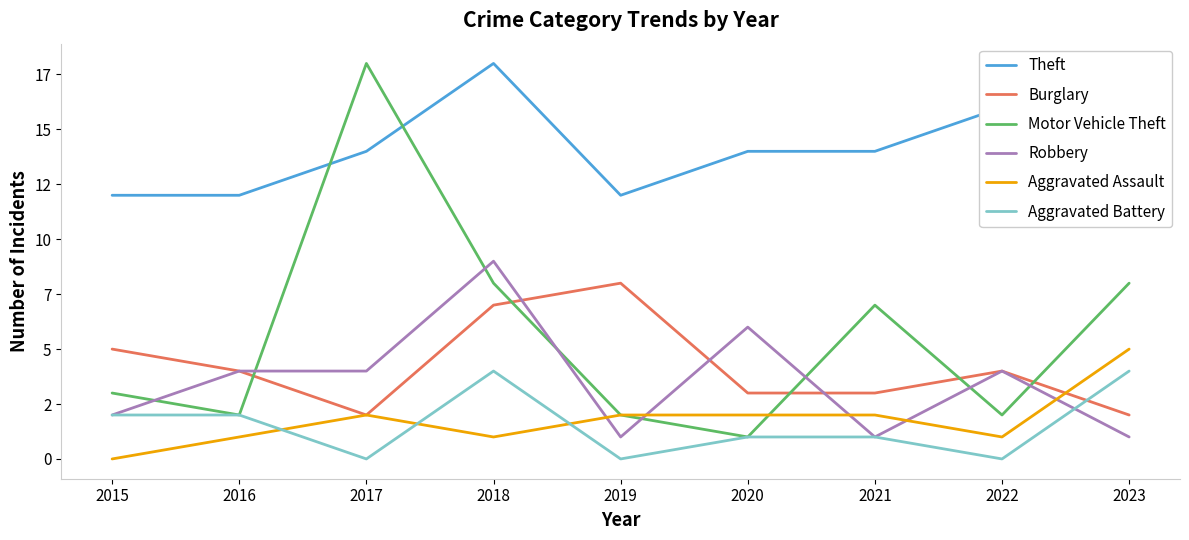

What is the maximum value for Aggravated Assault?

5